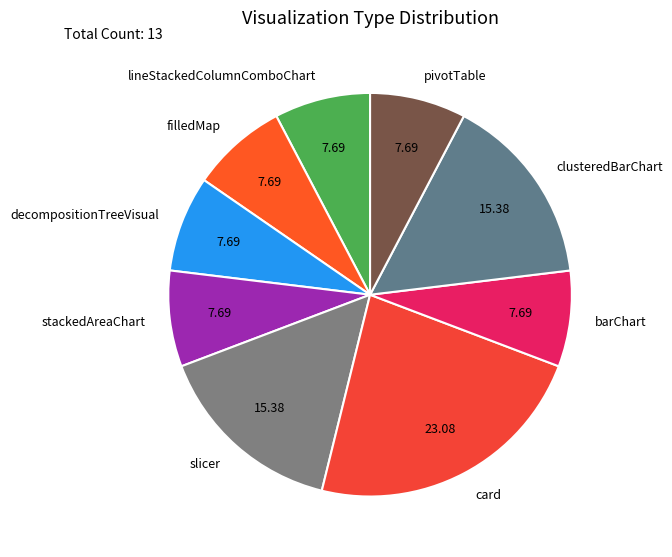

Is there any slice that represents more than half of the pie?

No